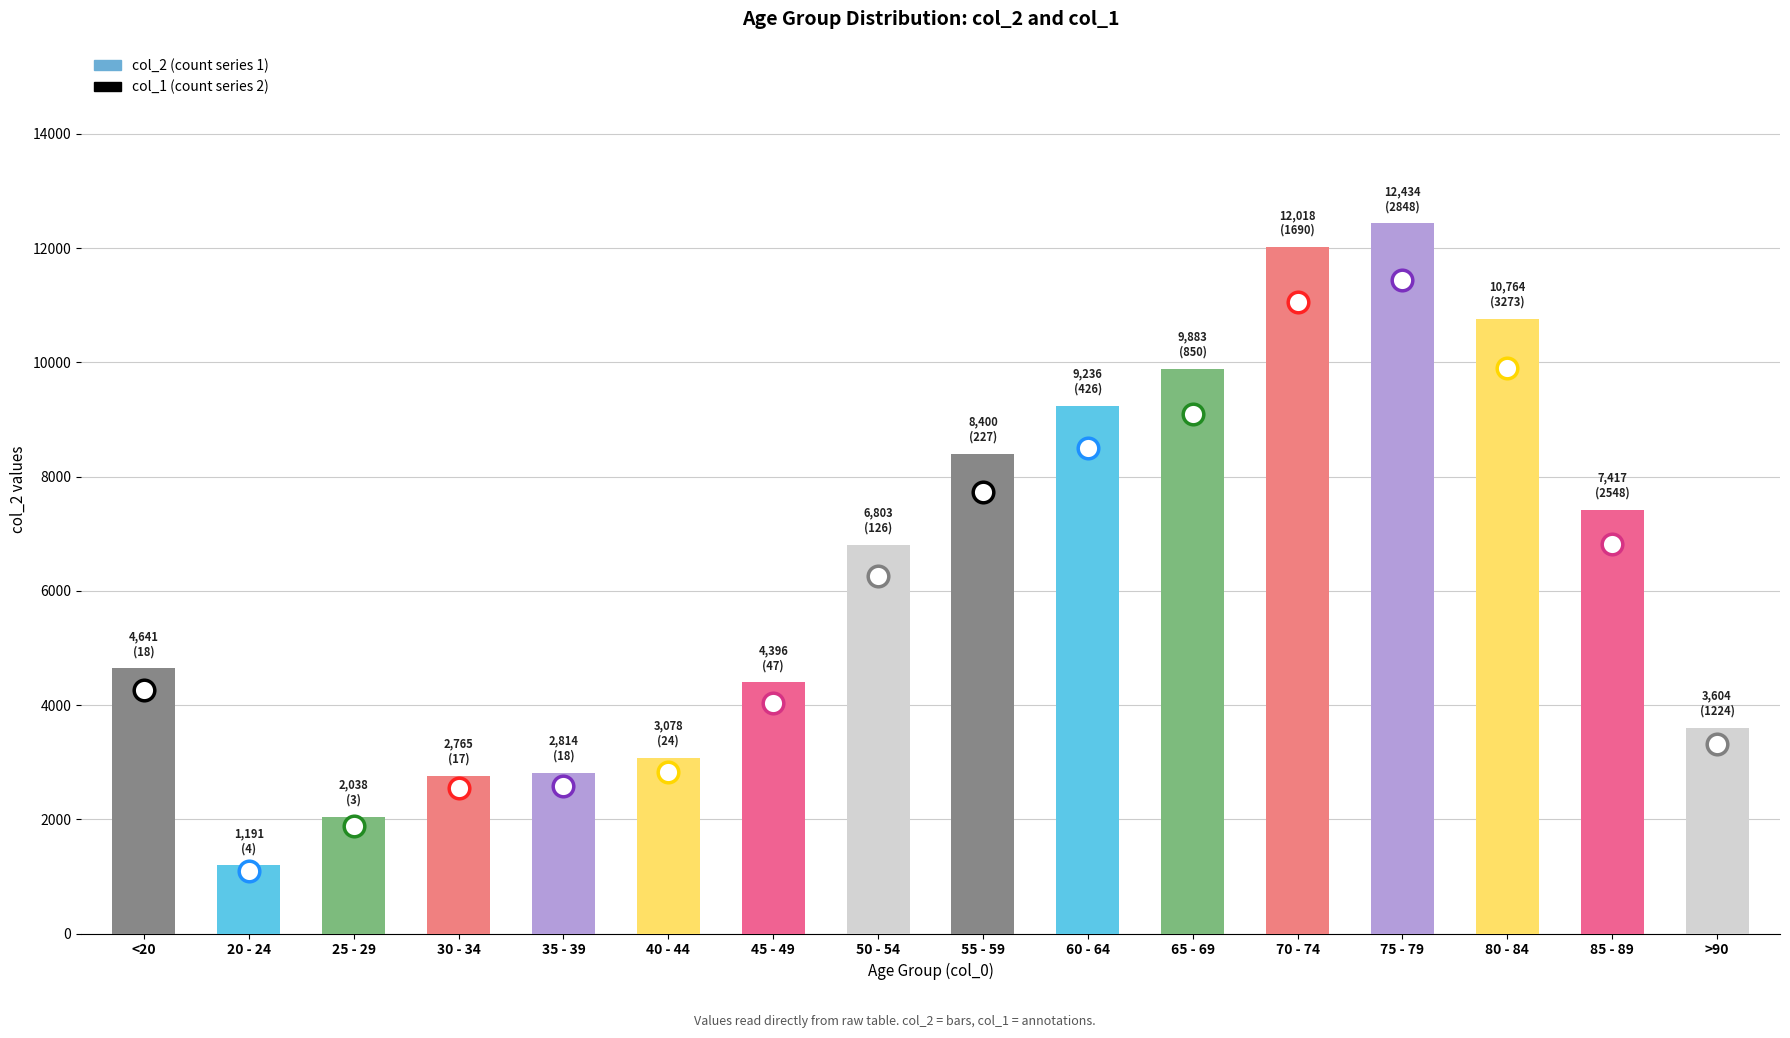

What is the ratio of the value at 85 - 89 to the value at 75 - 79?

0.6